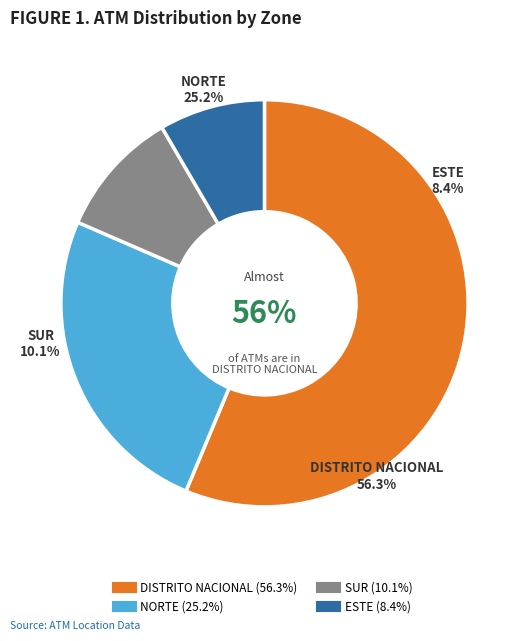

Count the number of slices in the pie.

4